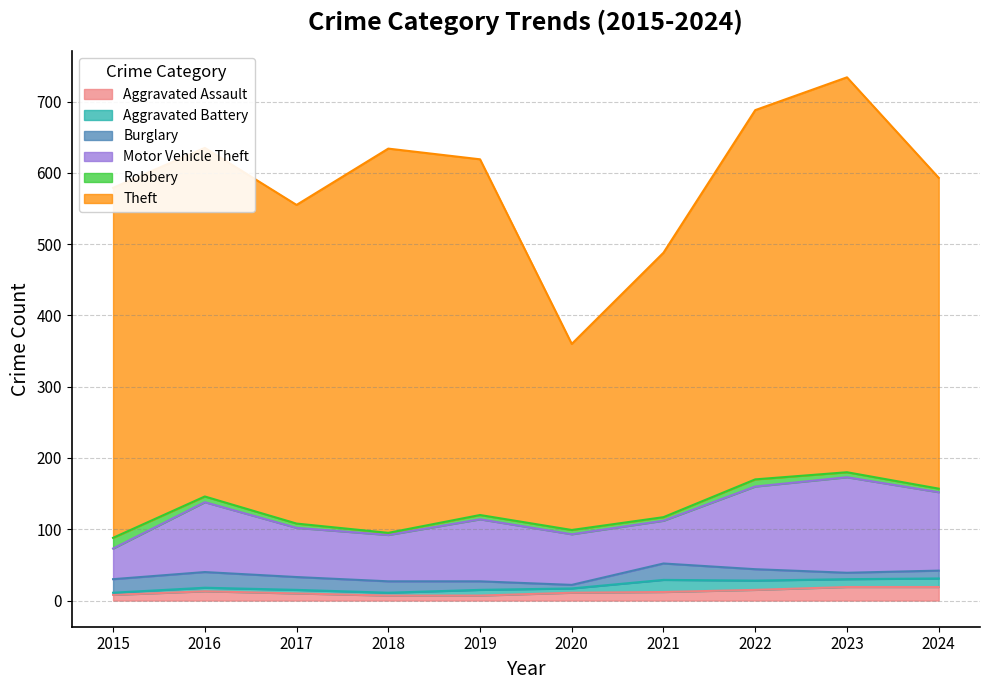

Rank the series by their maximum value, from highest to lowest.

Theft, Motor Vehicle Theft, Burglary, Aggravated Assault, Aggravated Battery, Robbery